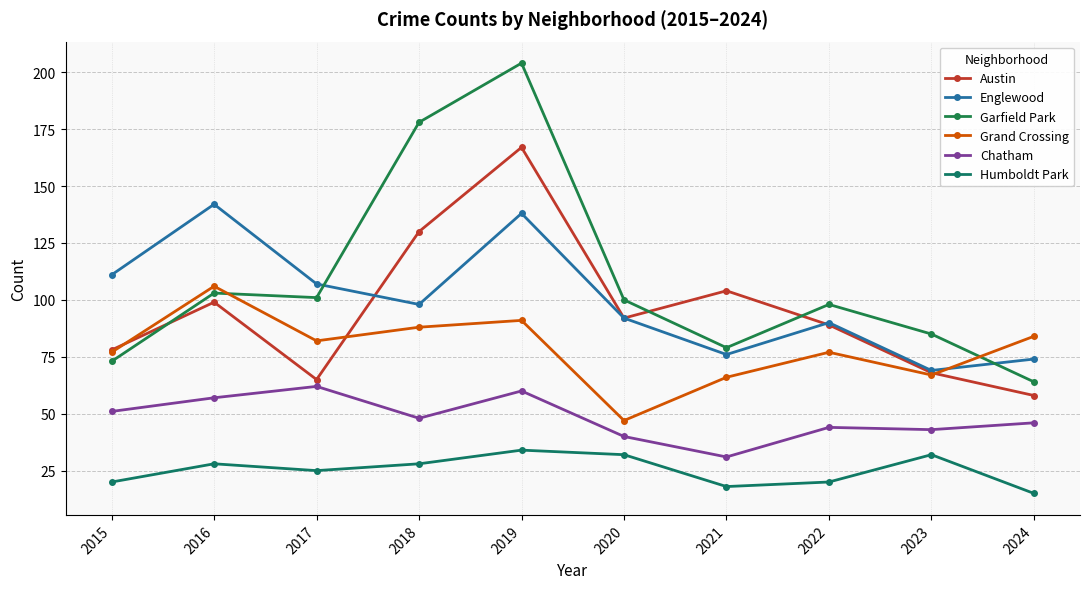

Reading left to right, transcribe all the data shown in this chart.

Austin: 78	99	65	130	167	92	104	89	68	58
Englewood: 111	142	107	98	138	92	76	90	69	74
Garfield Park: 73	103	101	178	204	100	79	98	85	64
Grand Crossing: 77	106	82	88	91	47	66	77	67	84
Chatham: 51	57	62	48	60	40	31	44	43	46
Humboldt Park: 20	28	25	28	34	32	18	20	32	15